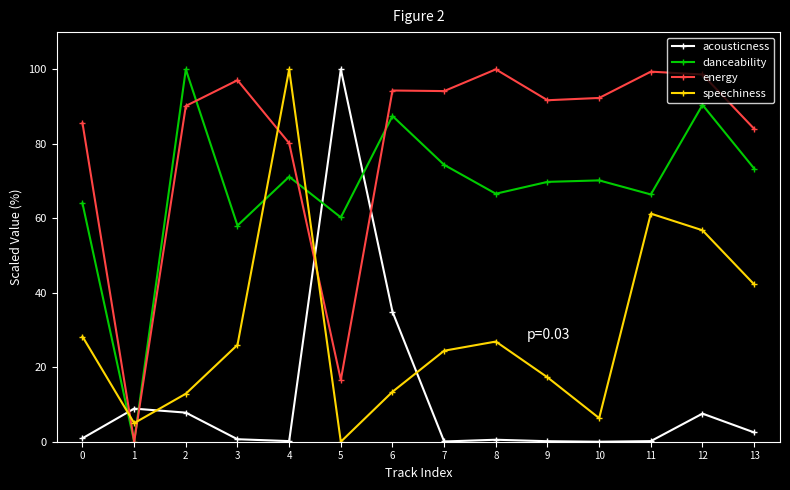

Does the chart display data point markers on the line(s)?

Yes